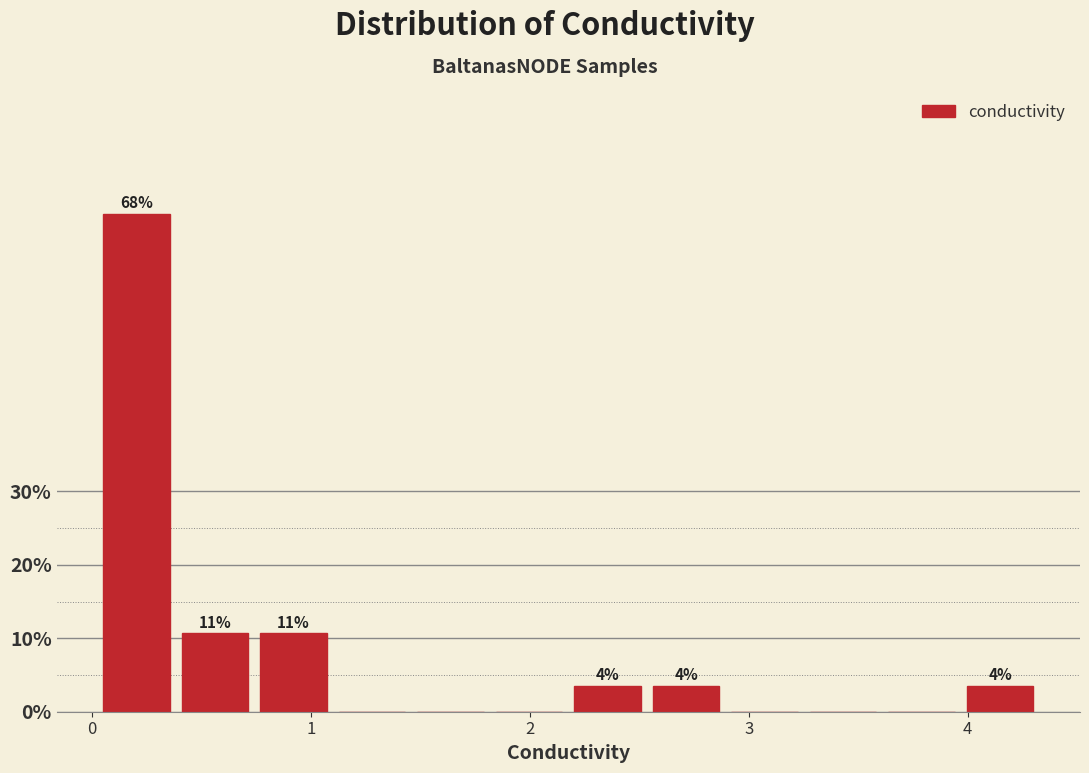

Read against the x-axis, roughly where is the centre of the tallest bar?

0.2